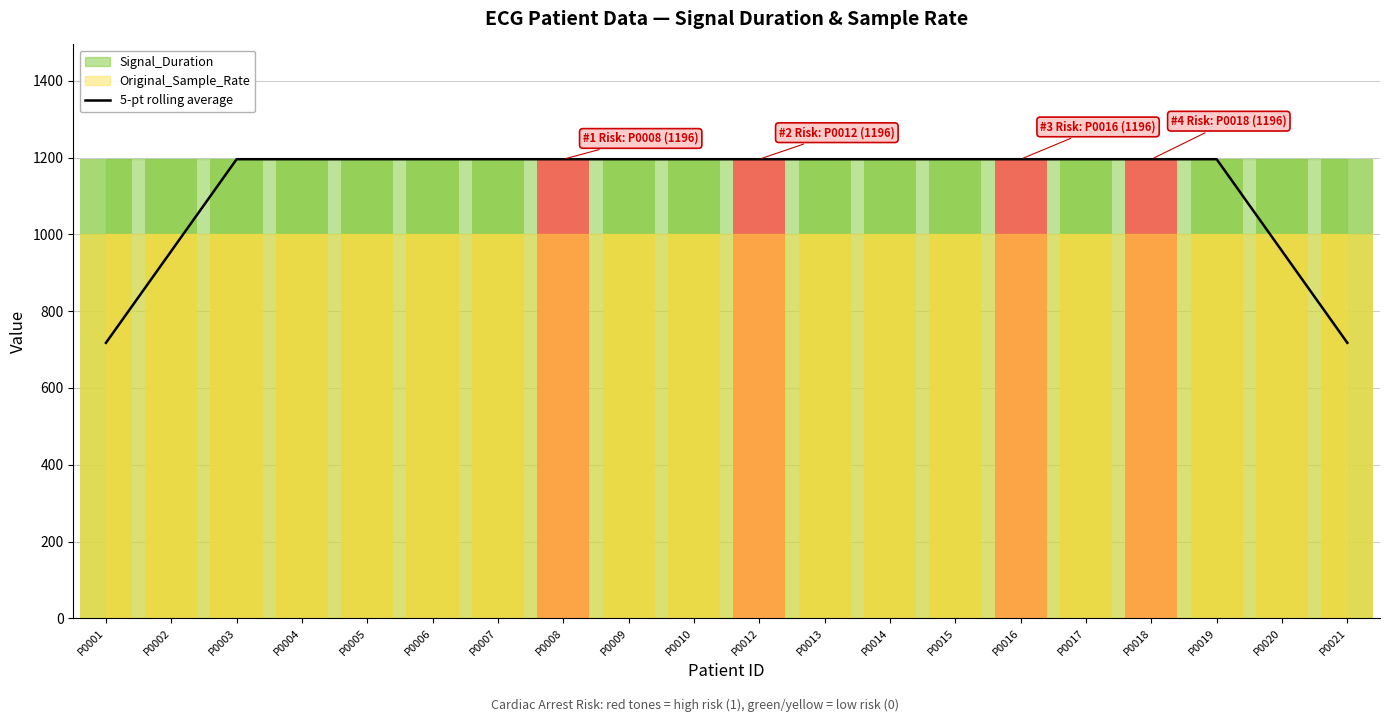

How many values are below 1196?

4